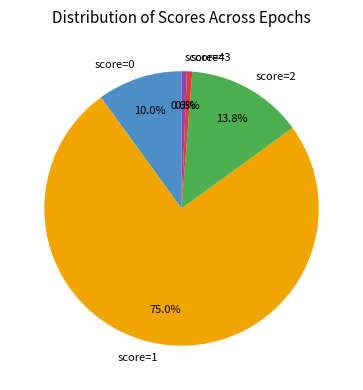

To the nearest percent, what is the difference between the largest and smallest slice percentages?

74%